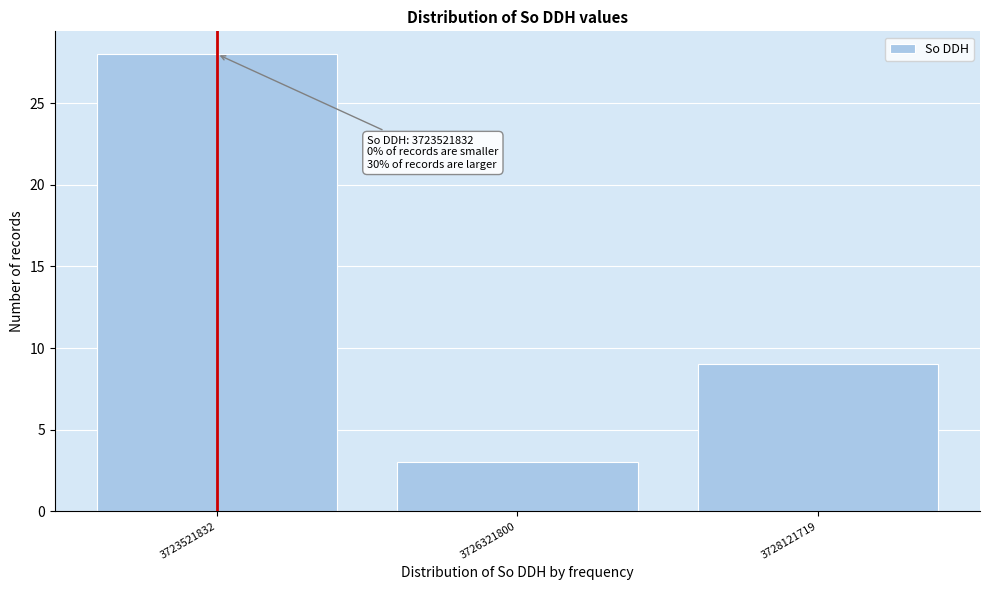

Reading right to left, extract all data points from this chart.

3728121719=9	3726321800=3	3723521832=28